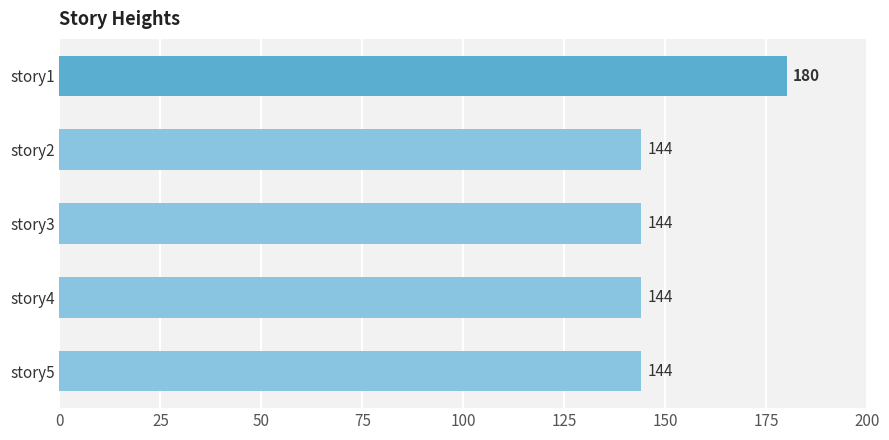

What is the value of the 3rd bar from the top?

144